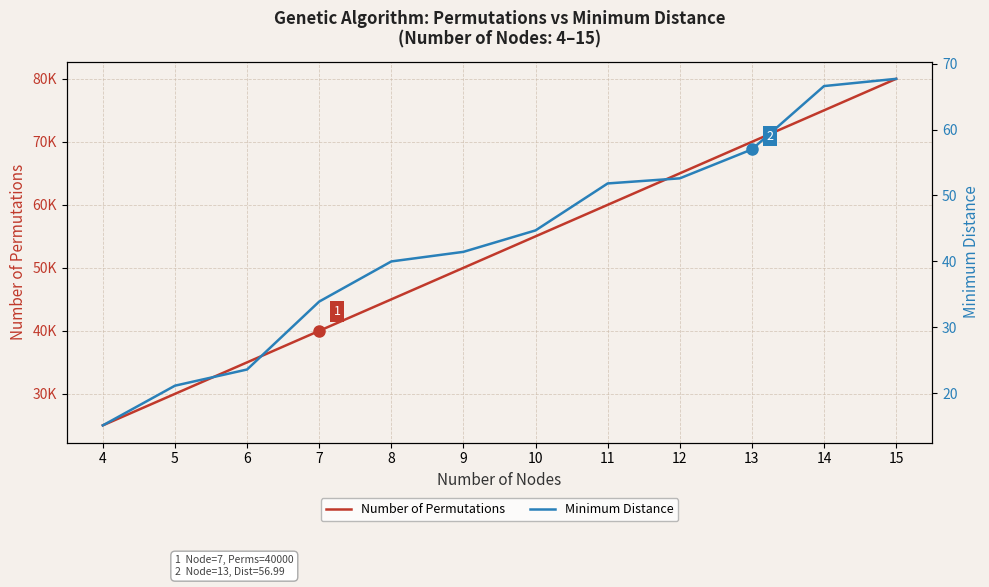

Which series changed the most between 7 and 15?

Number of Permutations